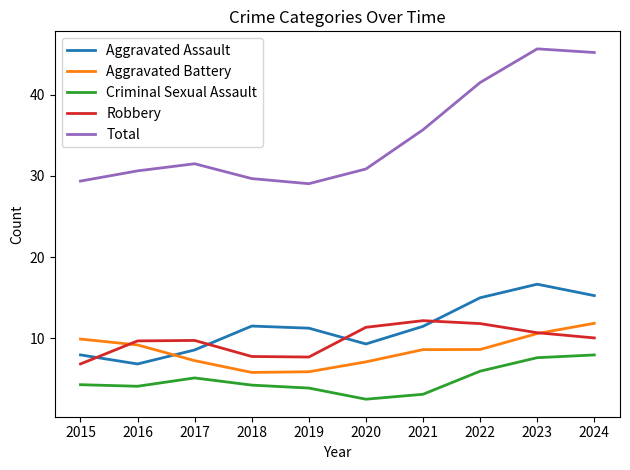

True or false: Aggravated Battery has a value of 7.3 at 2017.

True